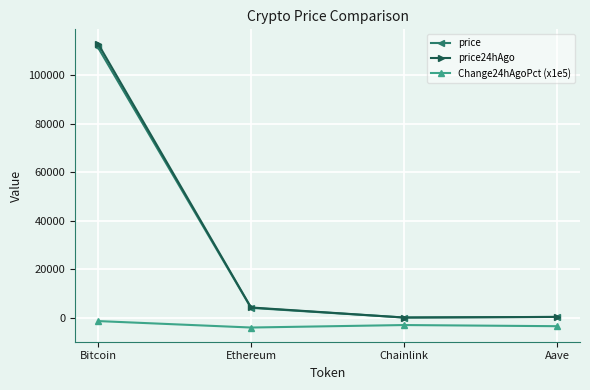

What is the total value across all series at Ethereum?

4082.4